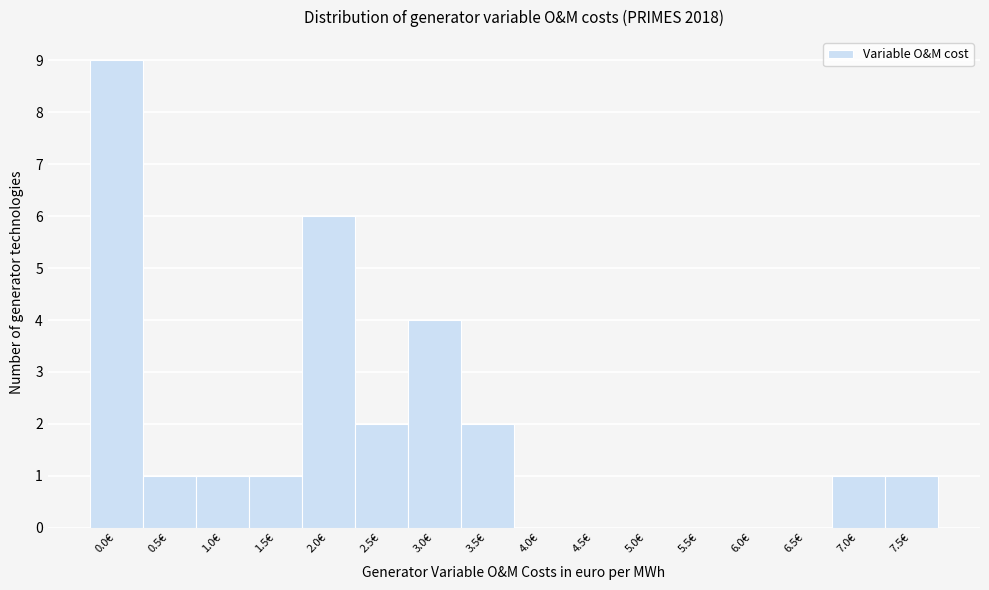

Reading right to left, list all the values displayed in this chart.

7.5€=1	7.0€=1	6.5€=0	6.0€=0	5.5€=0	5.0€=0	4.5€=0	4.0€=0	3.5€=2	3.0€=4	2.5€=2	2.0€=6	1.5€=1	1.0€=1	0.5€=1	0.0€=9